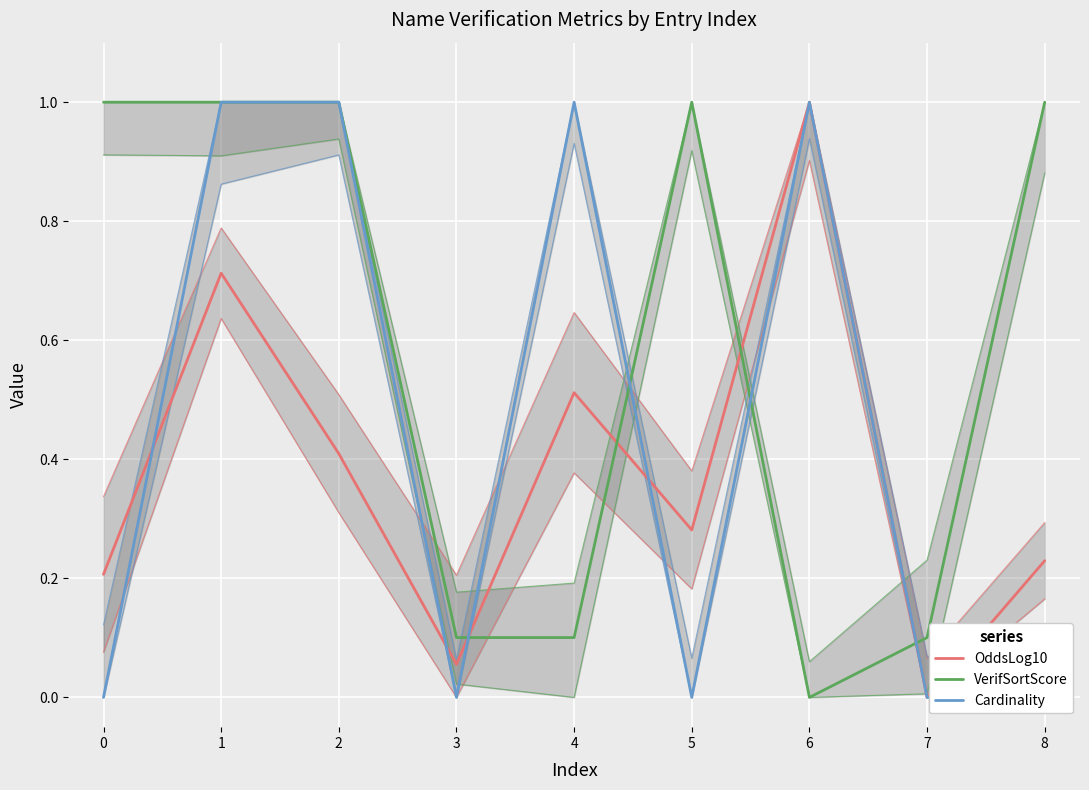

What is the average value of the Cardinality series?

0.4